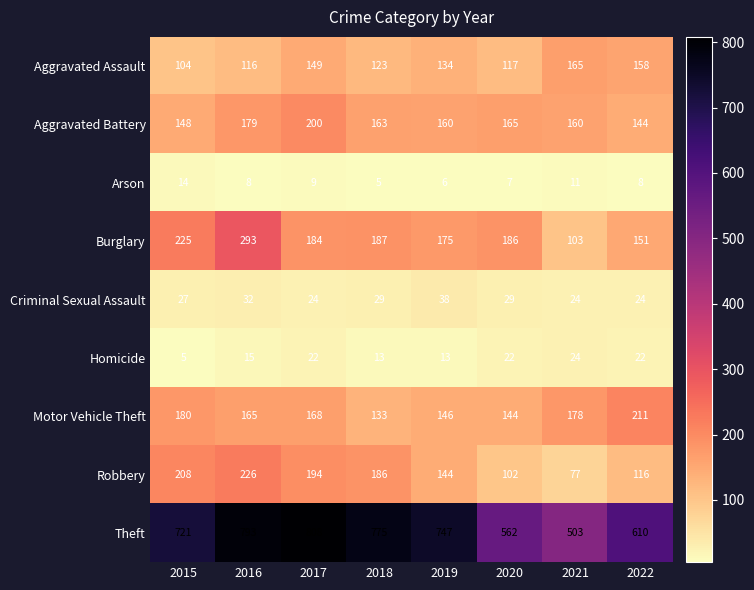

What is the greatest value displayed?

808